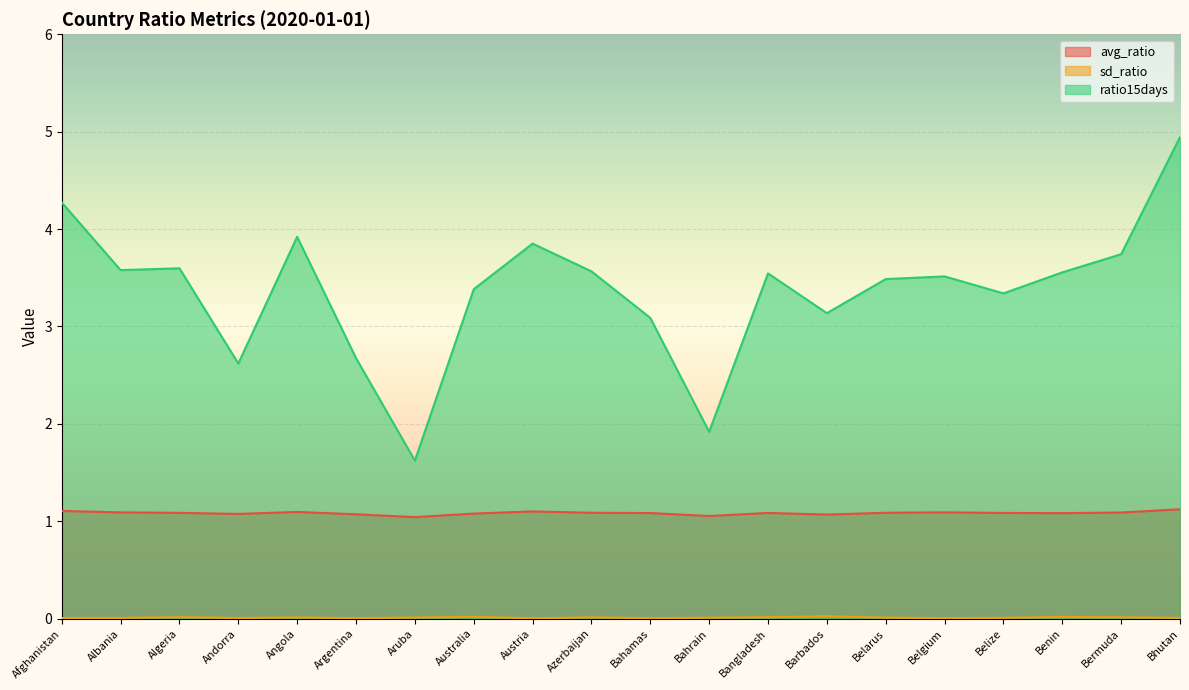

List the series in order of their peak value, lowest first.

sd_ratio, avg_ratio, ratio15days